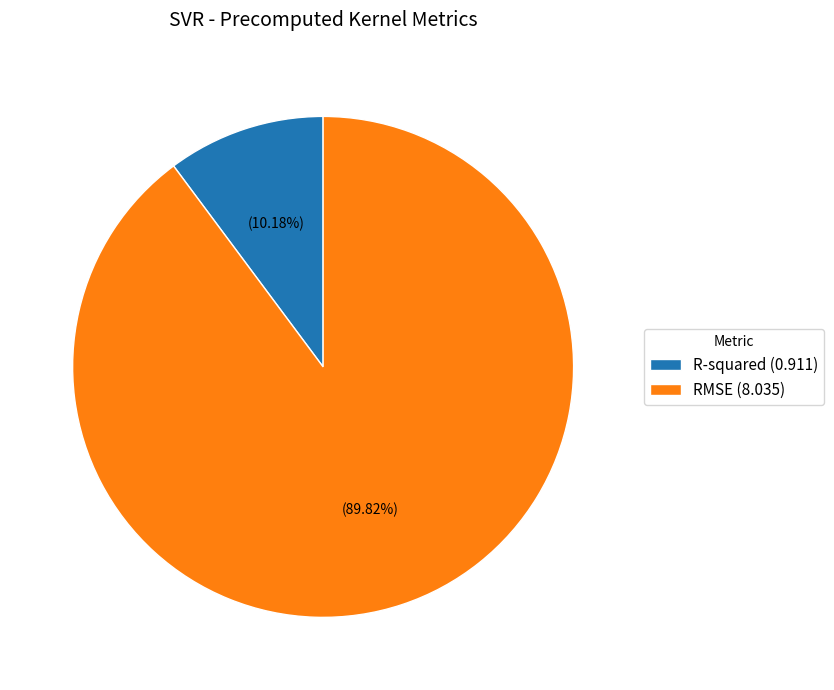

The R-squared slice represents 23% of the pie. True or false?

False